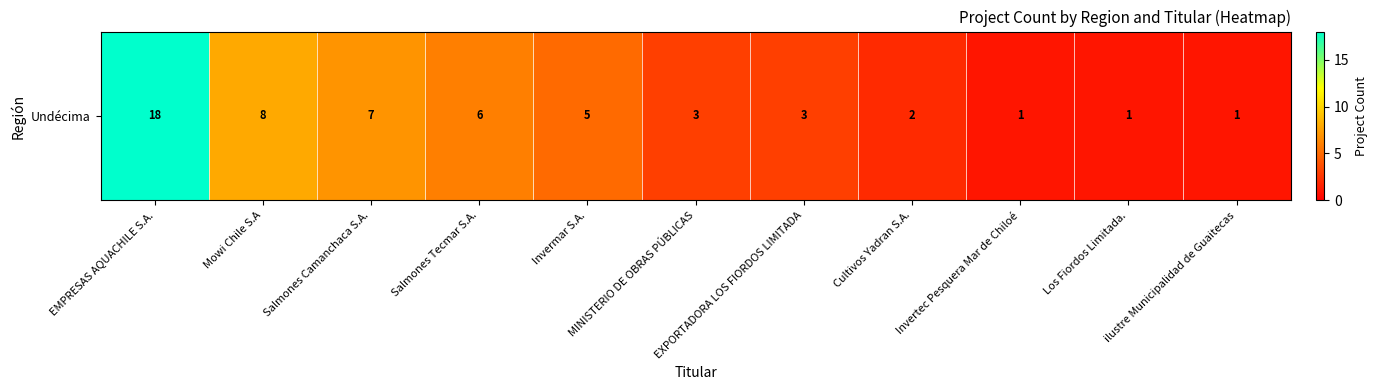

Count the number of categories in the chart.

11